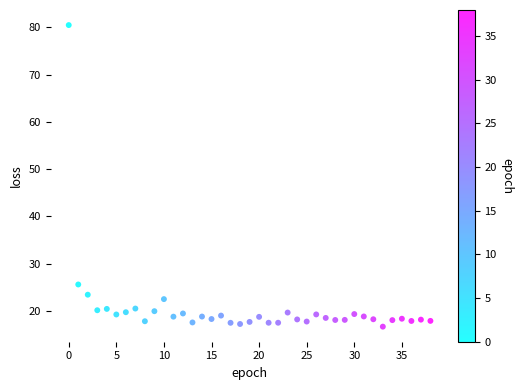

What Y value in the scatter plot is closest to 48?

25.6